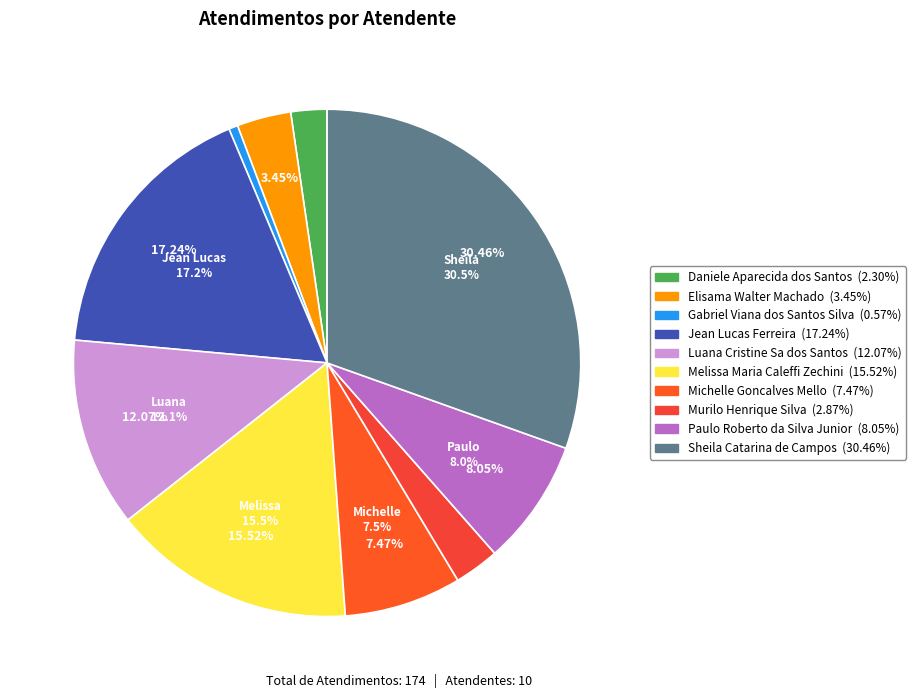

The Luana Cristine Sa dos Santos slice represents 12% of the pie. True or false?

True